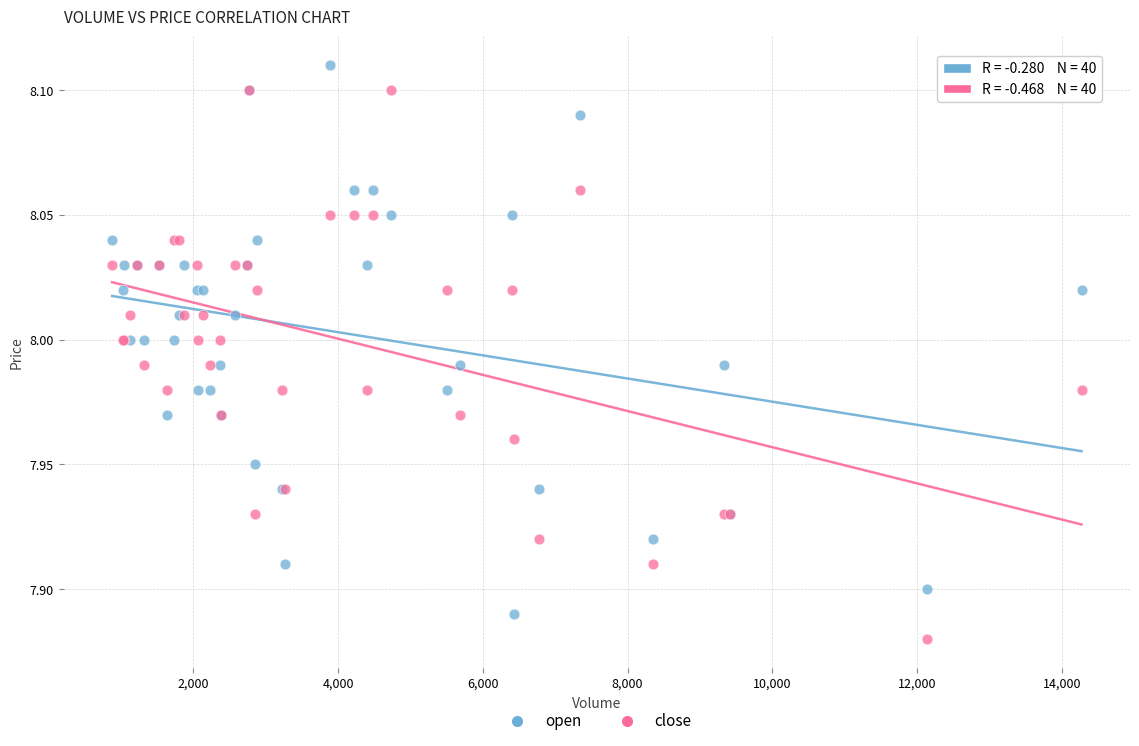

What are all the series names shown in the legend?

open, close